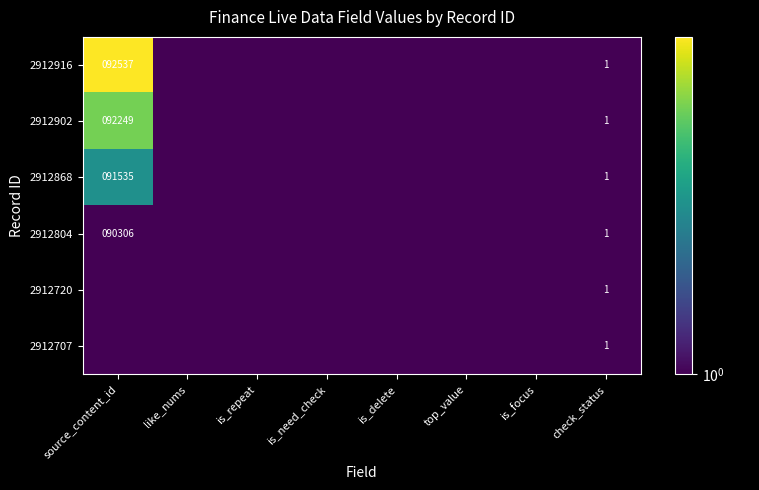

Which has a higher value, check_status or is_focus?

check_status